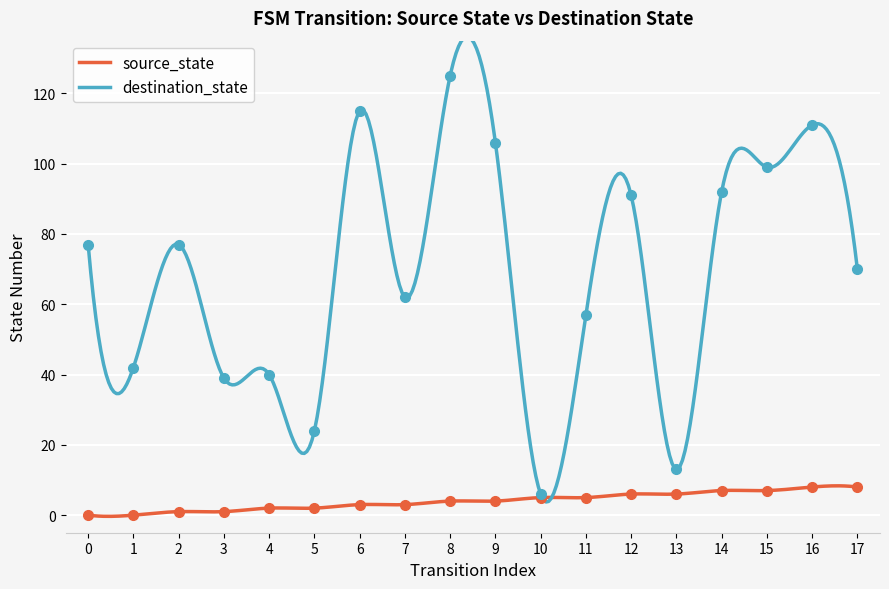

At how many categories does at least one series exceed 23?

16